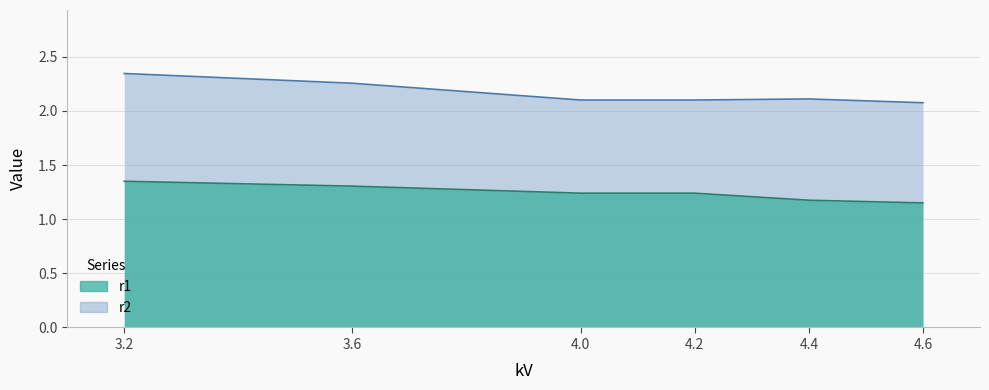

Is it true that r1 equals 2.1 at 4.2?

False